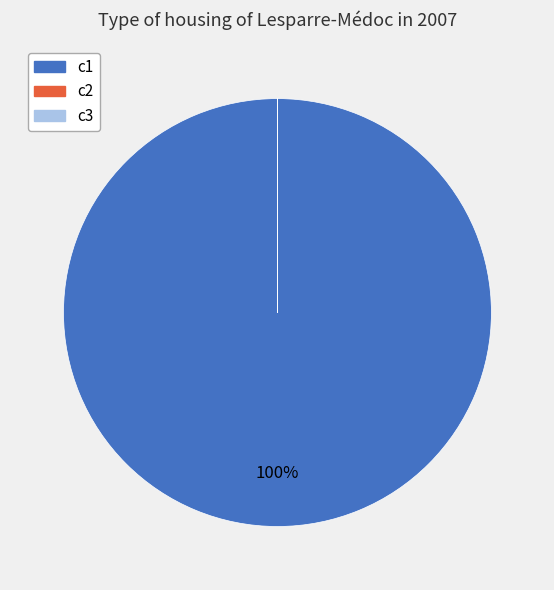

To the nearest percent, what portion does c1 represent?

100%